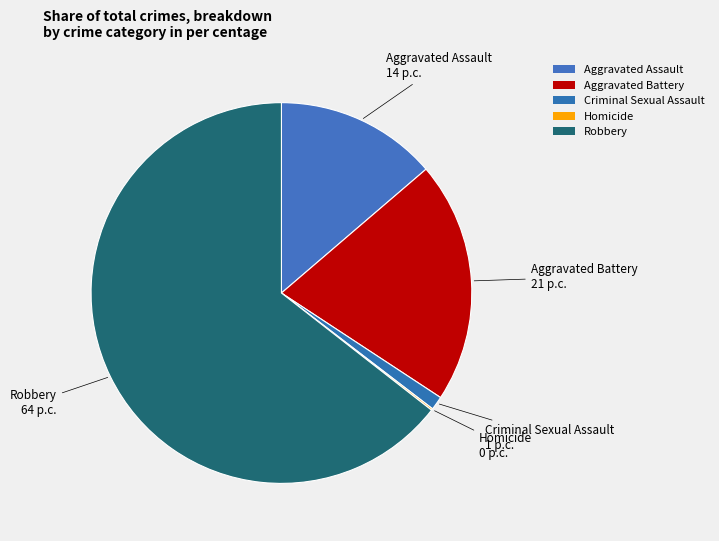

To the nearest percent, what is the difference between the largest and smallest slice percentages?

64%